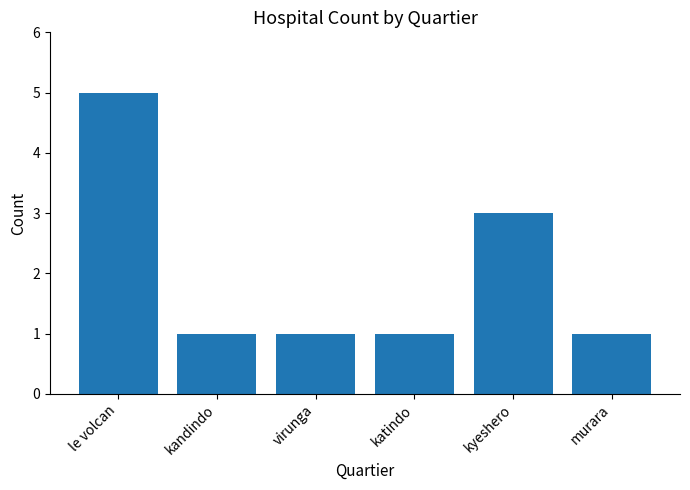

Which has a higher value, le volcan or katindo?

le volcan